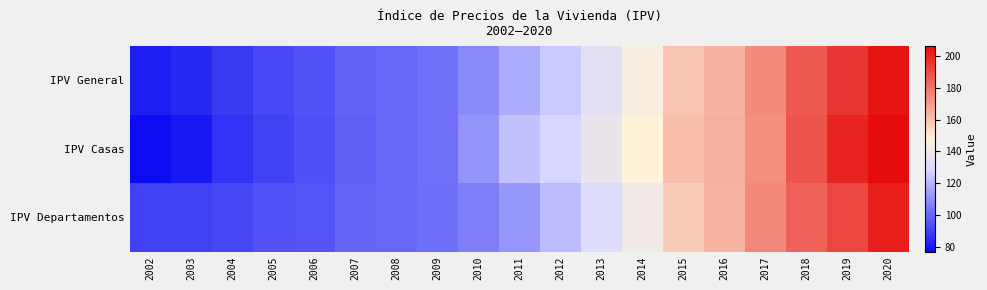

Count the number of categories in the chart.

19